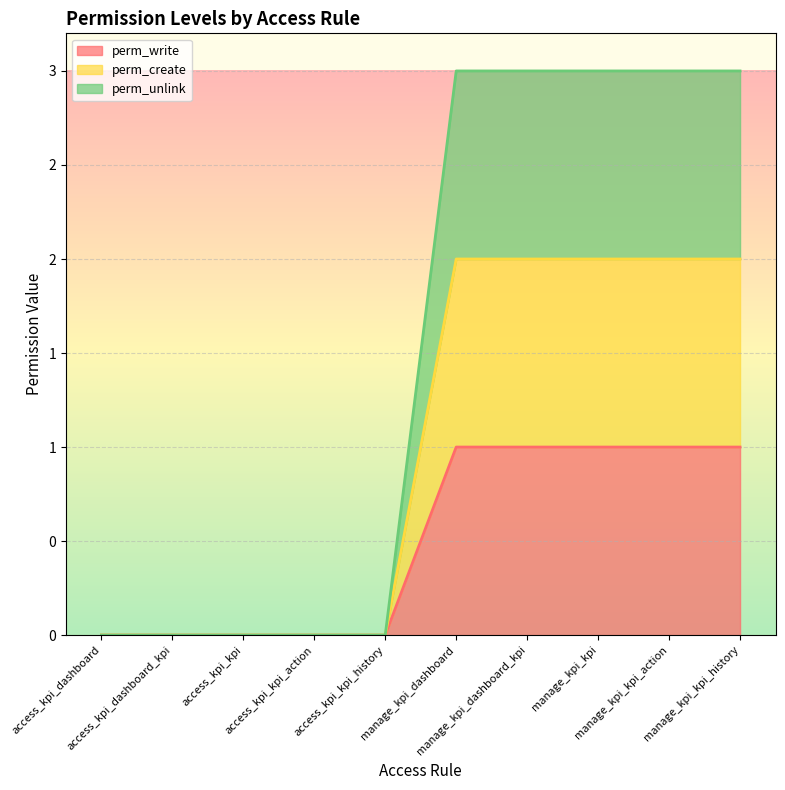

Is it true that perm_unlink equals 3 at manage_kpi_dashboard?

True